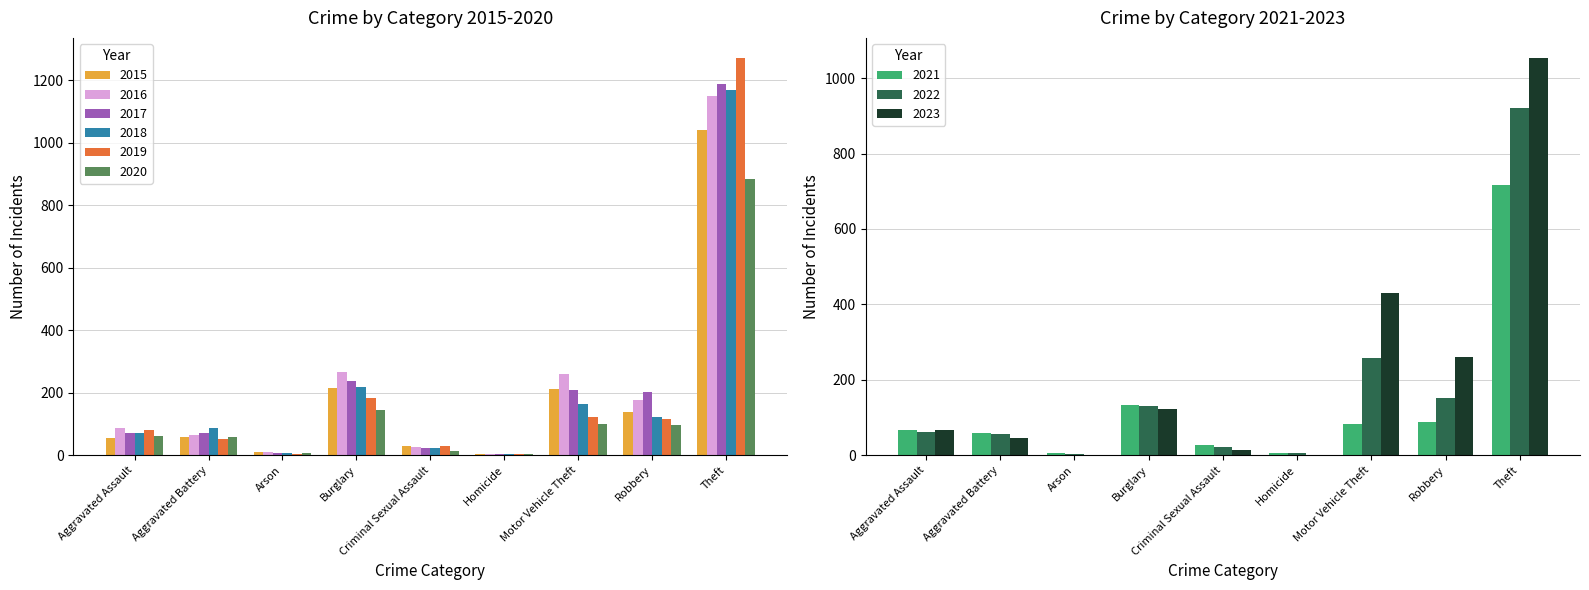

At which label does 2016 first exceed 88?

Burglary